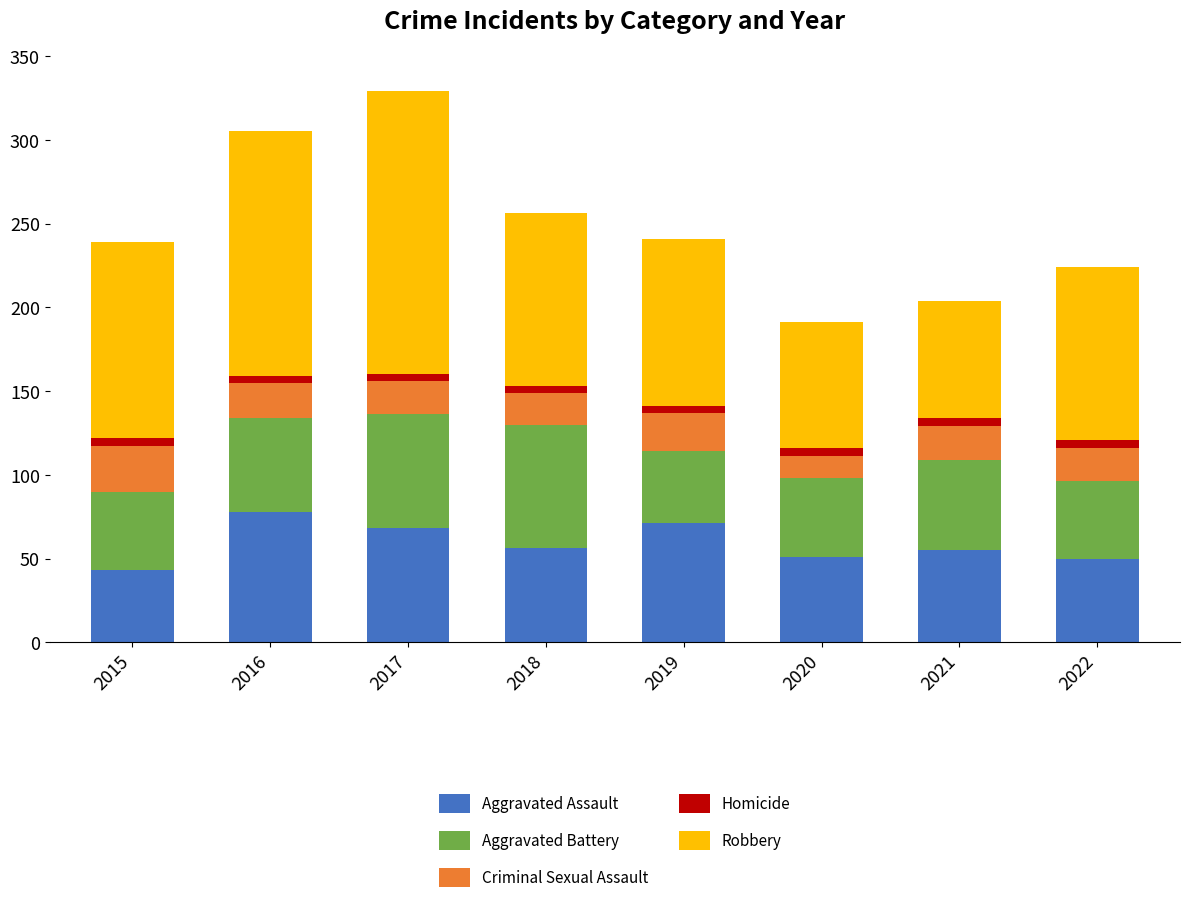

Which category has the highest value in the Aggravated Assault series?

2016